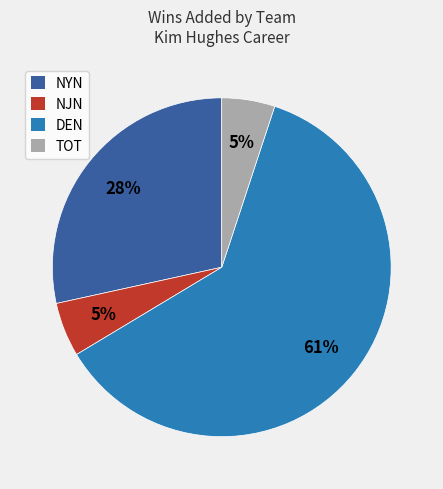

Does any single category account for the majority?

Yes